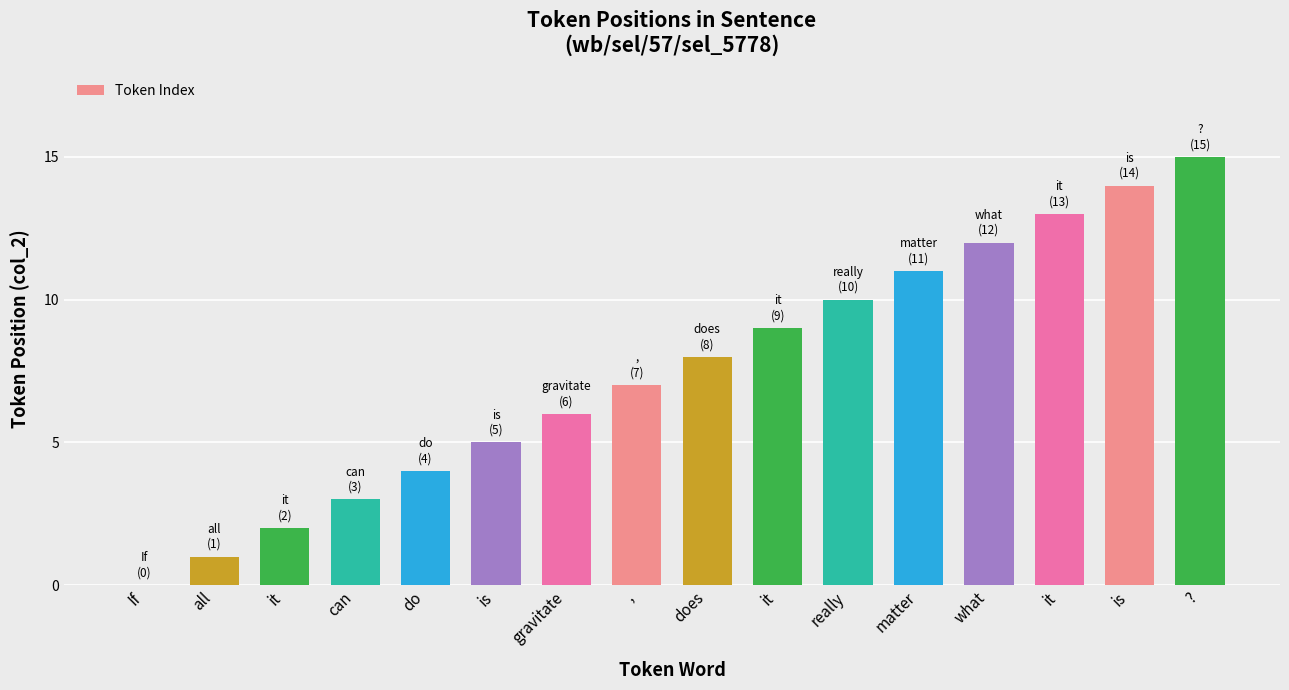

What value does the data have at matter, to the nearest 10?

10